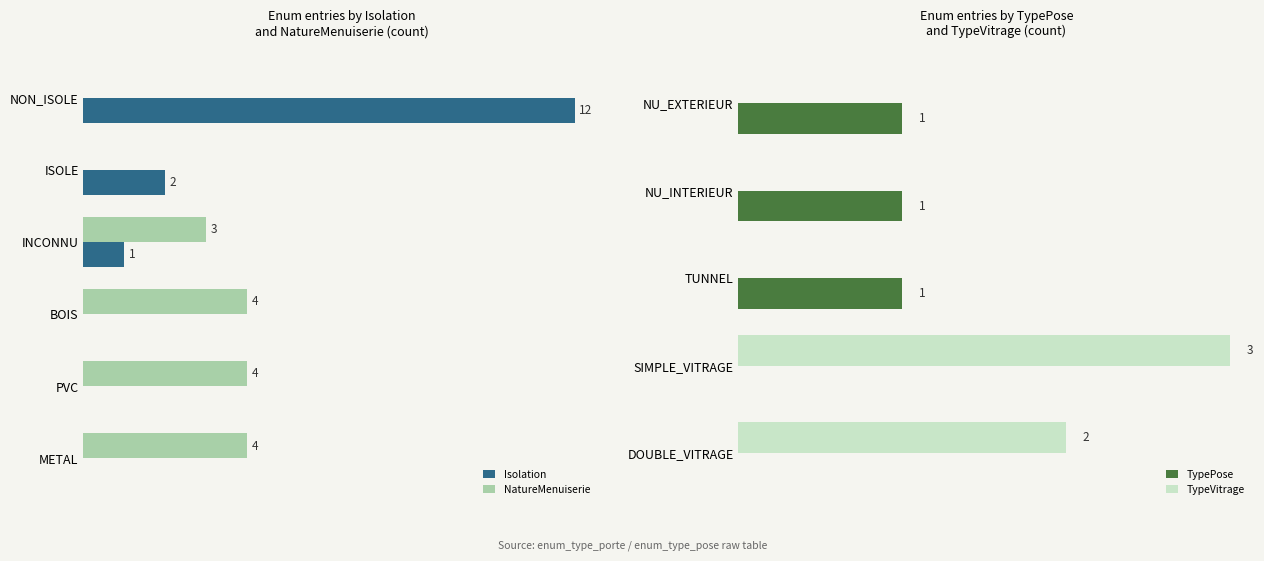

Between PVC and METAL, which is larger?

PVC